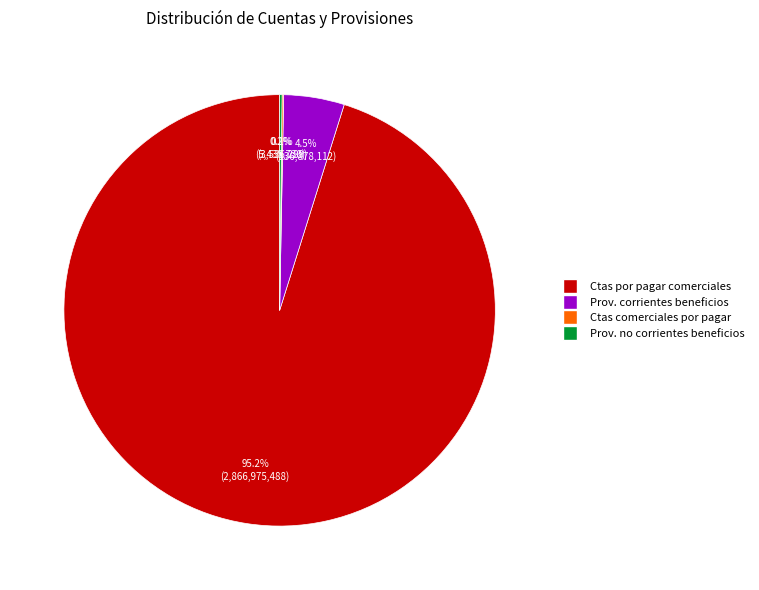

Does any single category account for the majority?

Yes